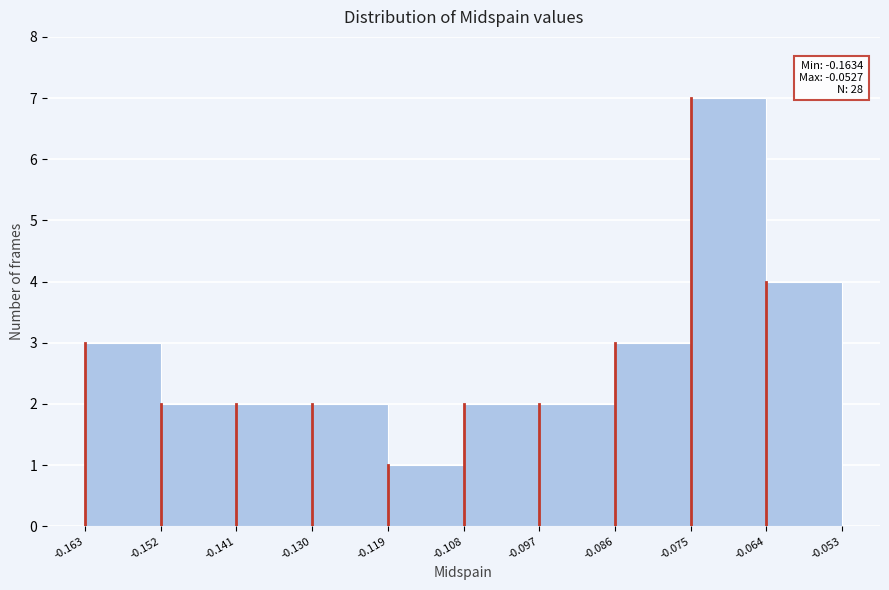

Over which range of the x-axis is the bar tallest?

-0.075 to -0.064